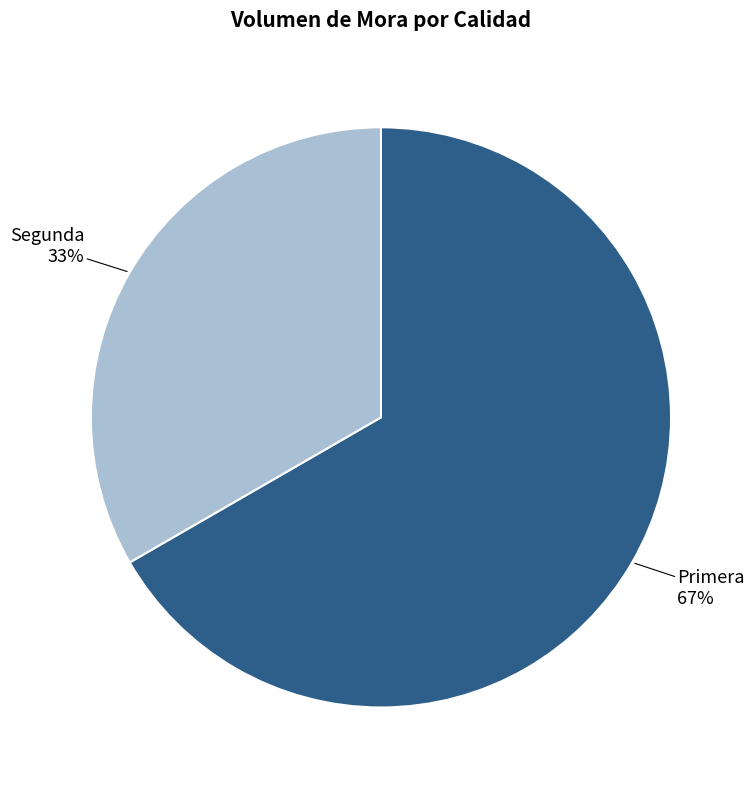

How many slices are in this pie chart?

2